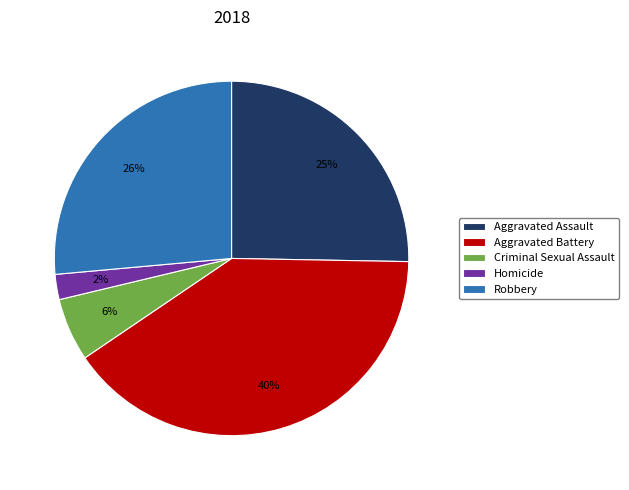

Count the number of slices in the pie.

5